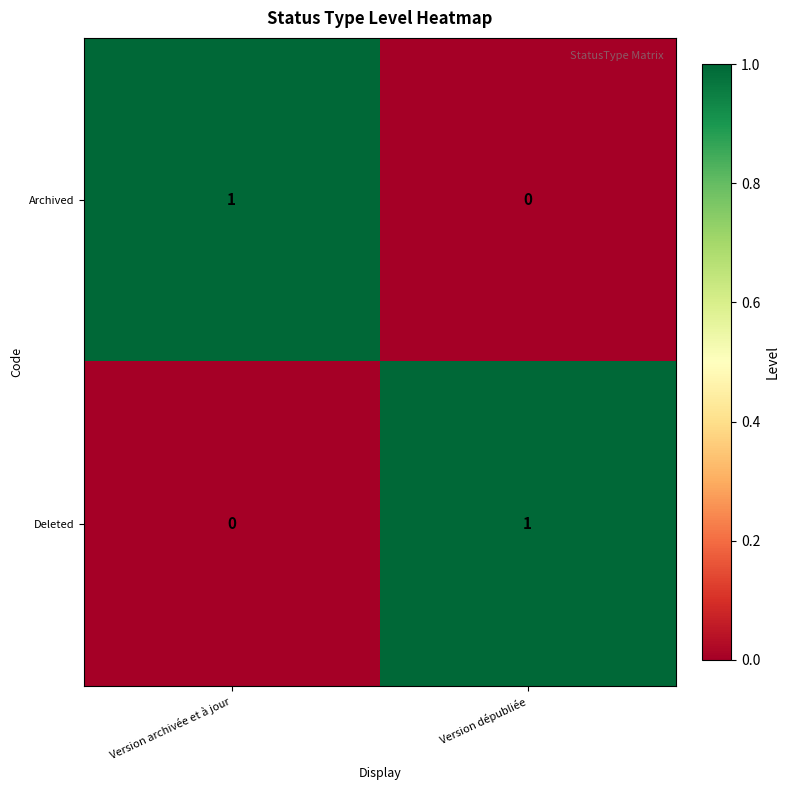

The Archived series shows 0 at Version archivée et à jour. True or false?

False